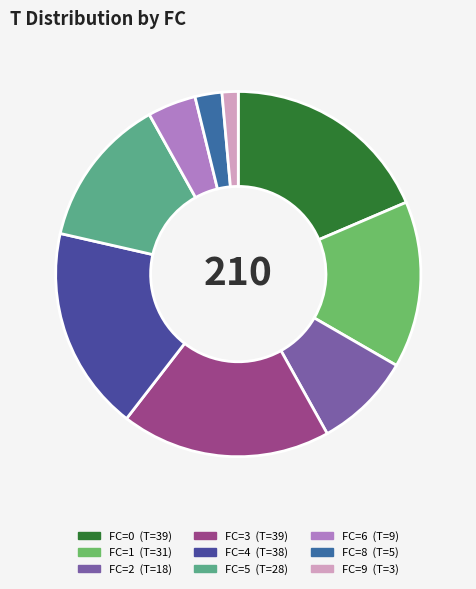

To the nearest percent, what is the difference between the largest and smallest slice percentages?

18%